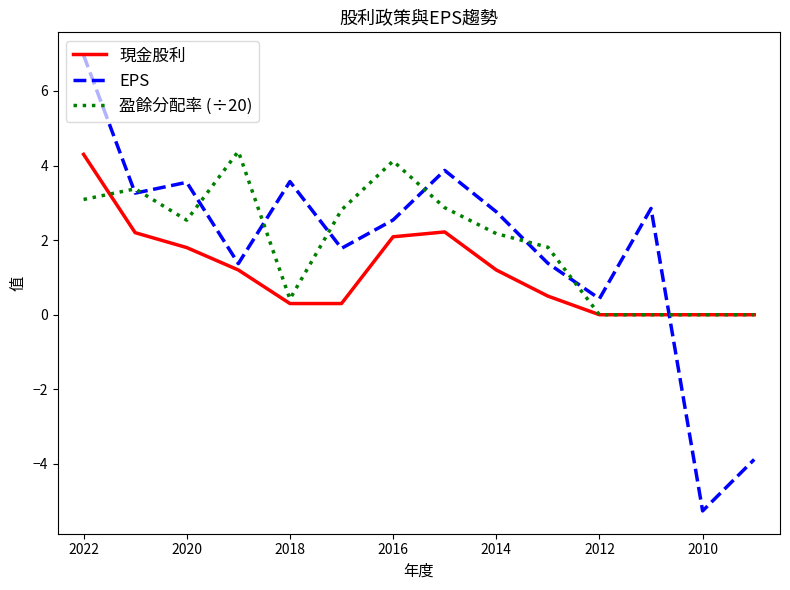

At how many categories does at least one series exceed -3?

14